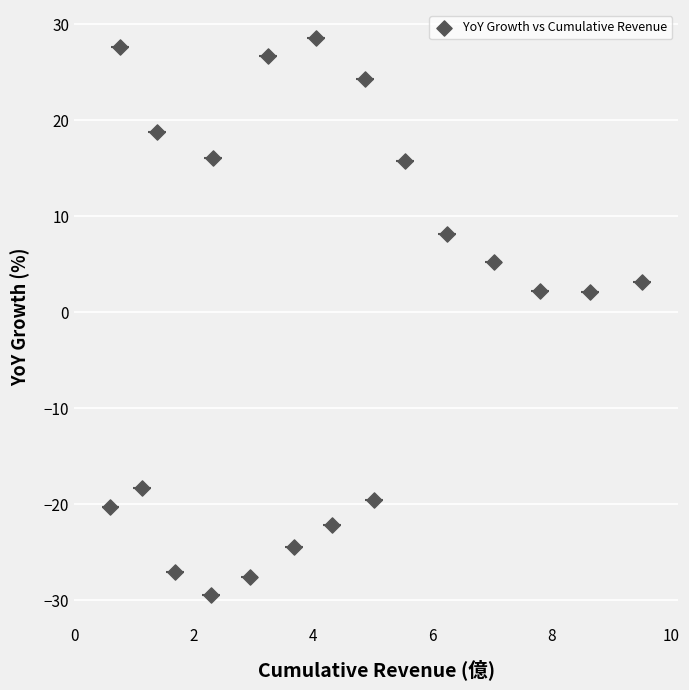

What is the range of Y values (max minus min)?

58.1